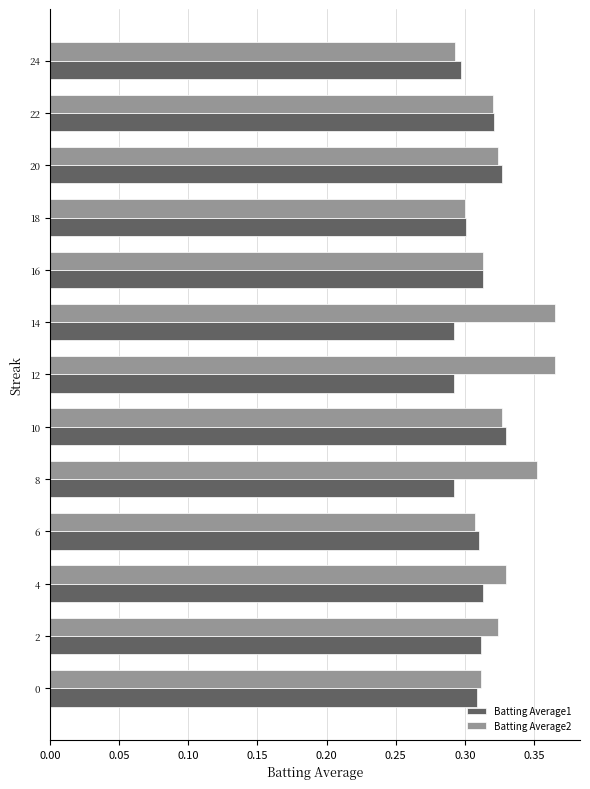

List the series in order of their peak value, highest first.

Batting Average2, Batting Average1